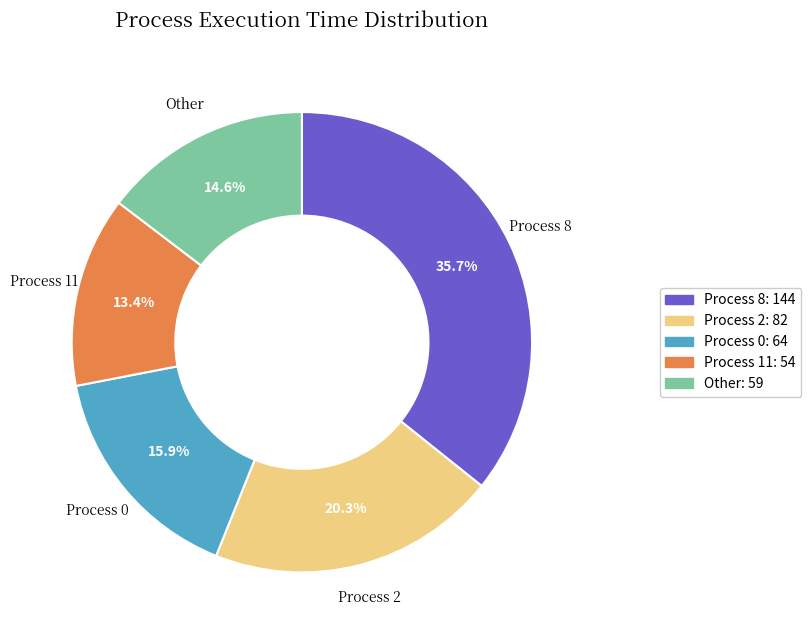

Does any single category account for the majority?

No